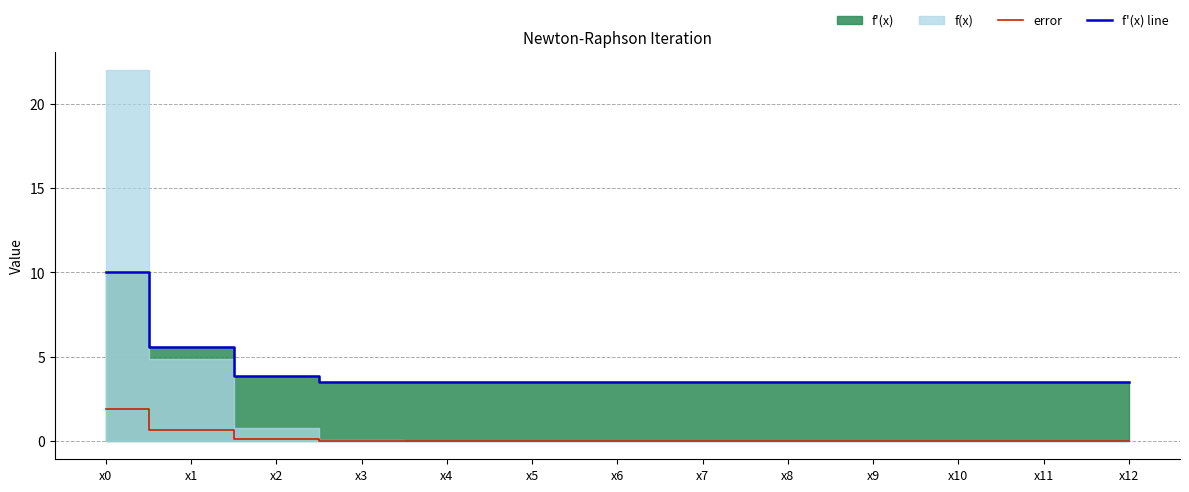

Where is f'(x) line nearest to the value 6?

x1